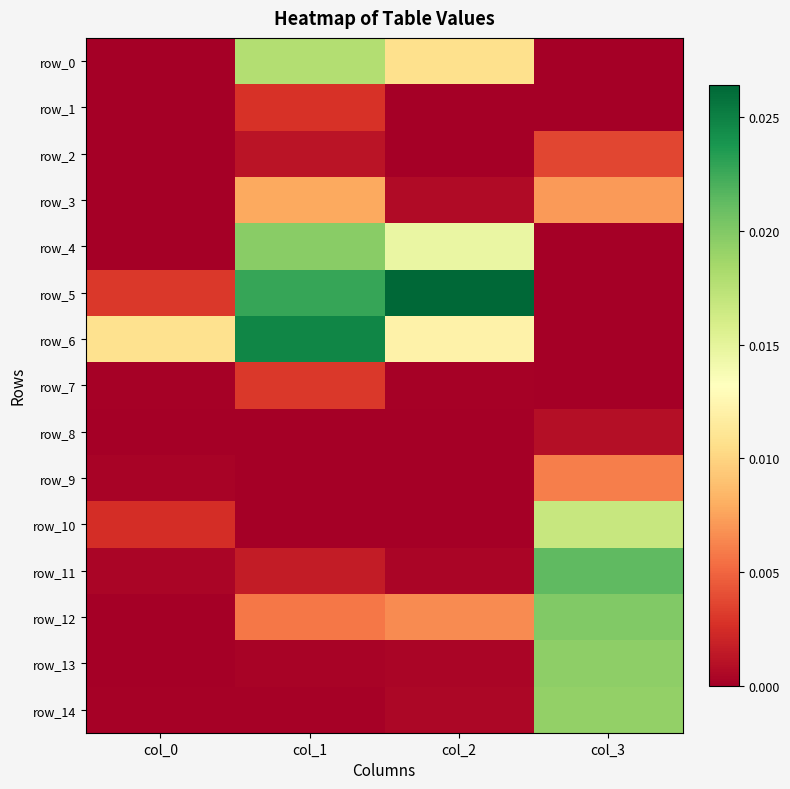

Which series changed the most between col_0 and col_3?

row_11